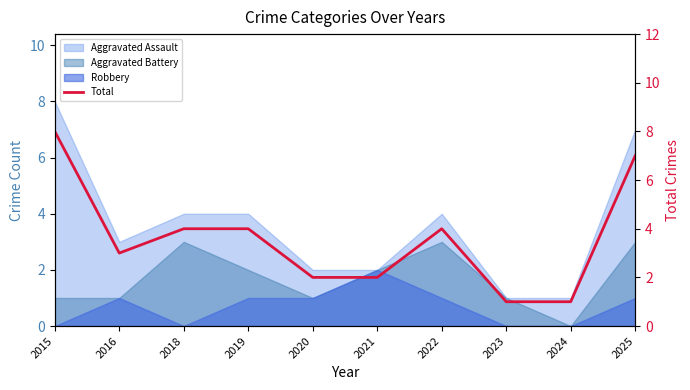

The value at 2023 is 2. True or false?

False